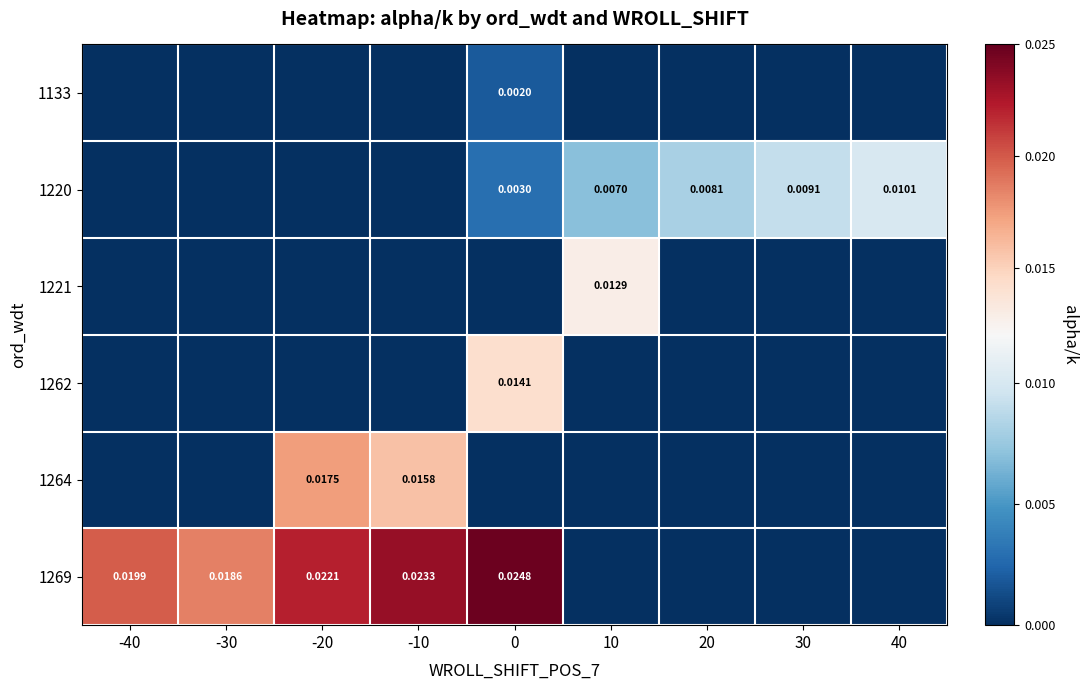

Count the number of data series in this chart.

6